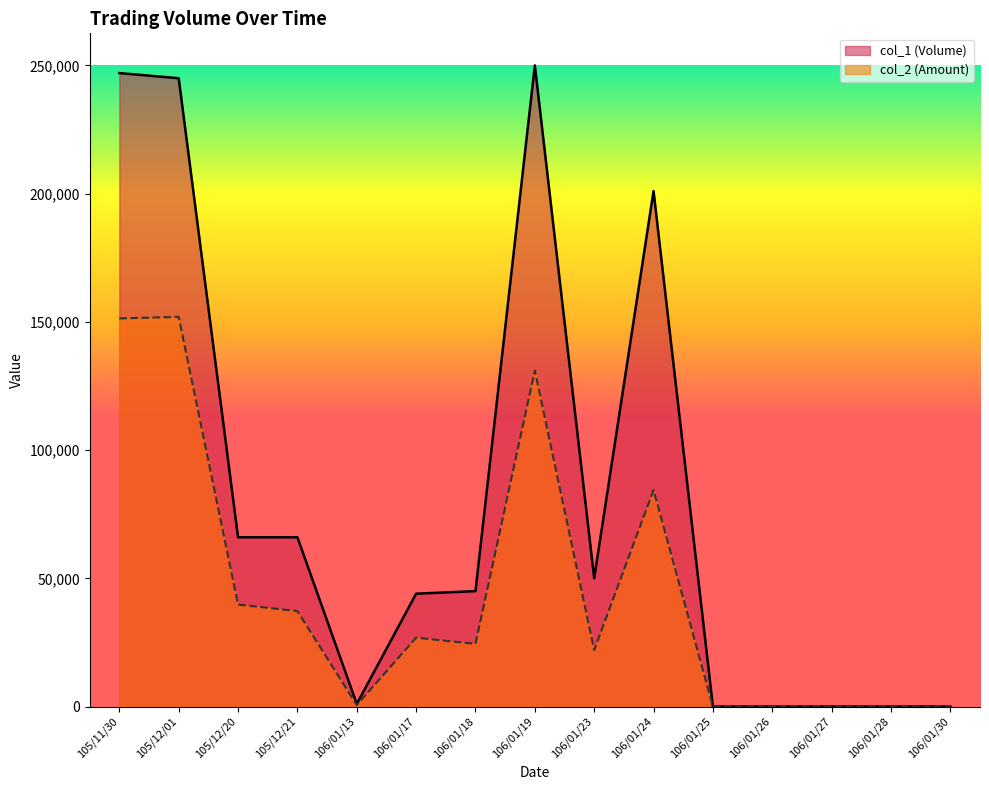

Which category has the lowest value in the col_2 (Amount) series?

106/01/25